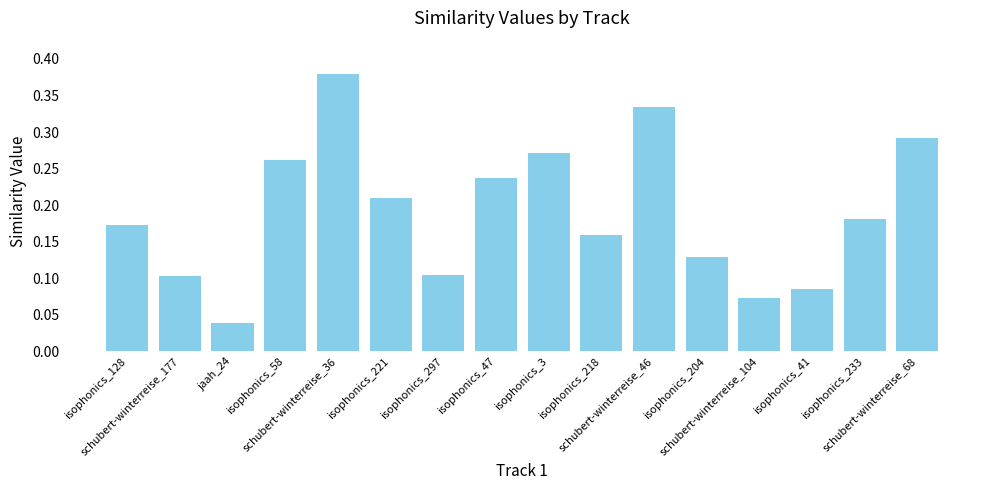

Between isophonics_218 and isophonics_204, which is larger?

isophonics_218